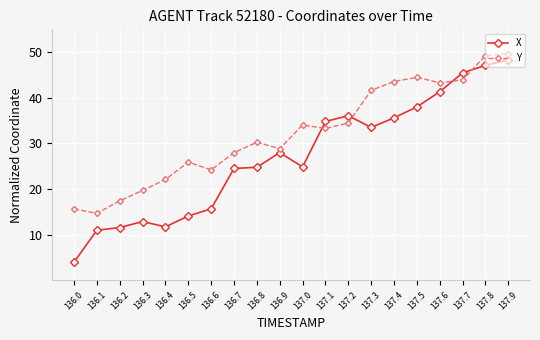

How many times do Y and X cross each other?

4